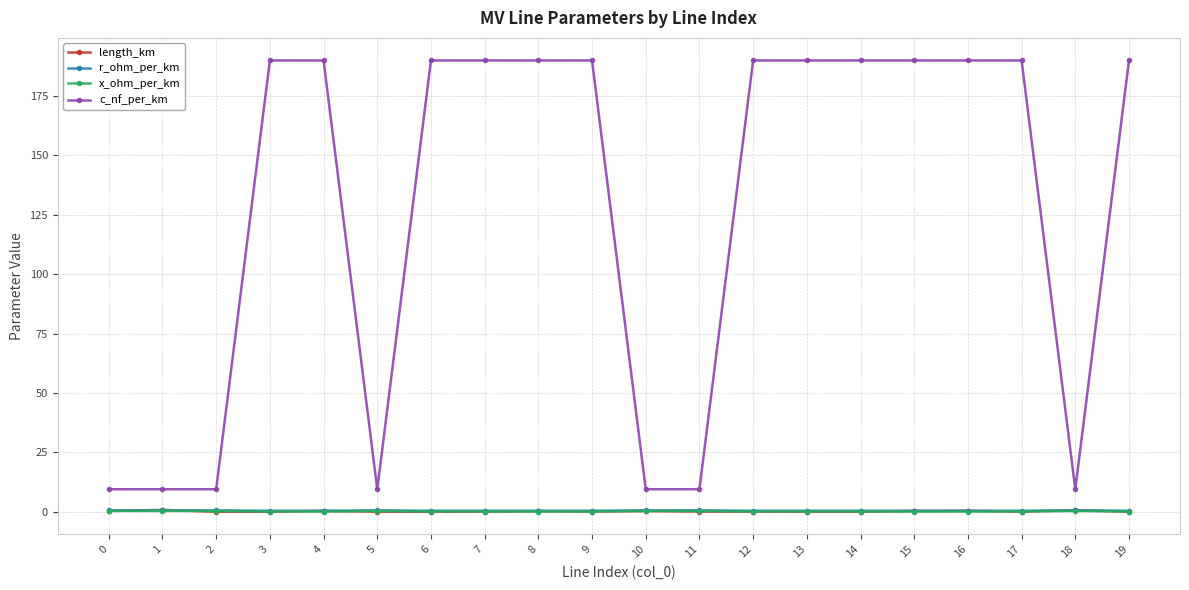

Count the number of categories in the chart.

20